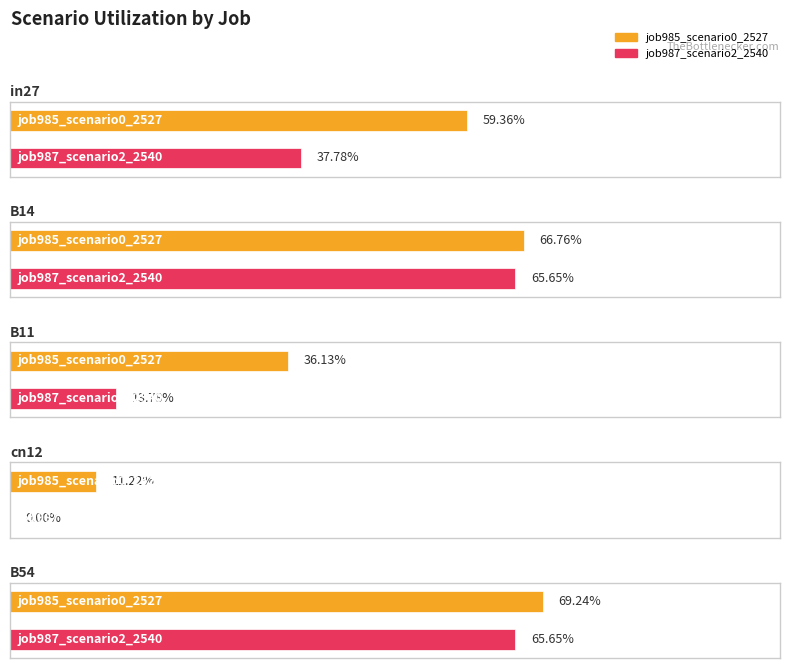

What is the sum of the job987_scenario2_2540 values at B14 and B11?

0.8